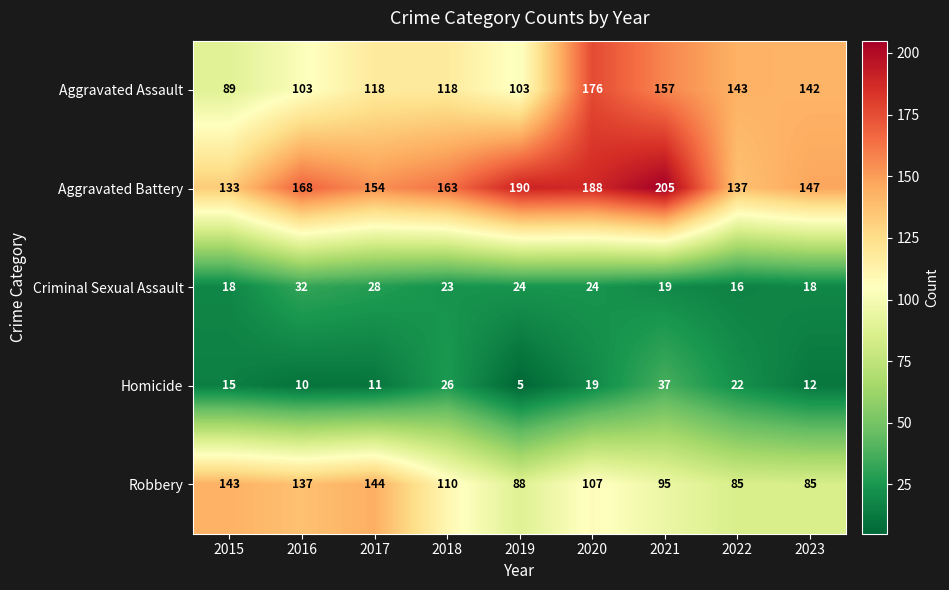

Which series has the largest range (max minus min)?

Aggravated Assault